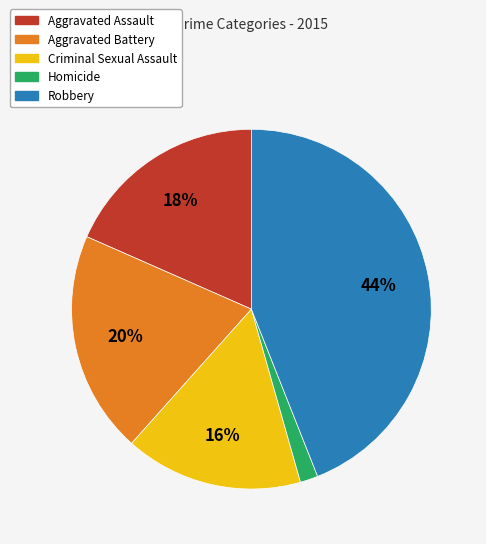

True or false: Aggravated Battery accounts for 20% of the total.

True